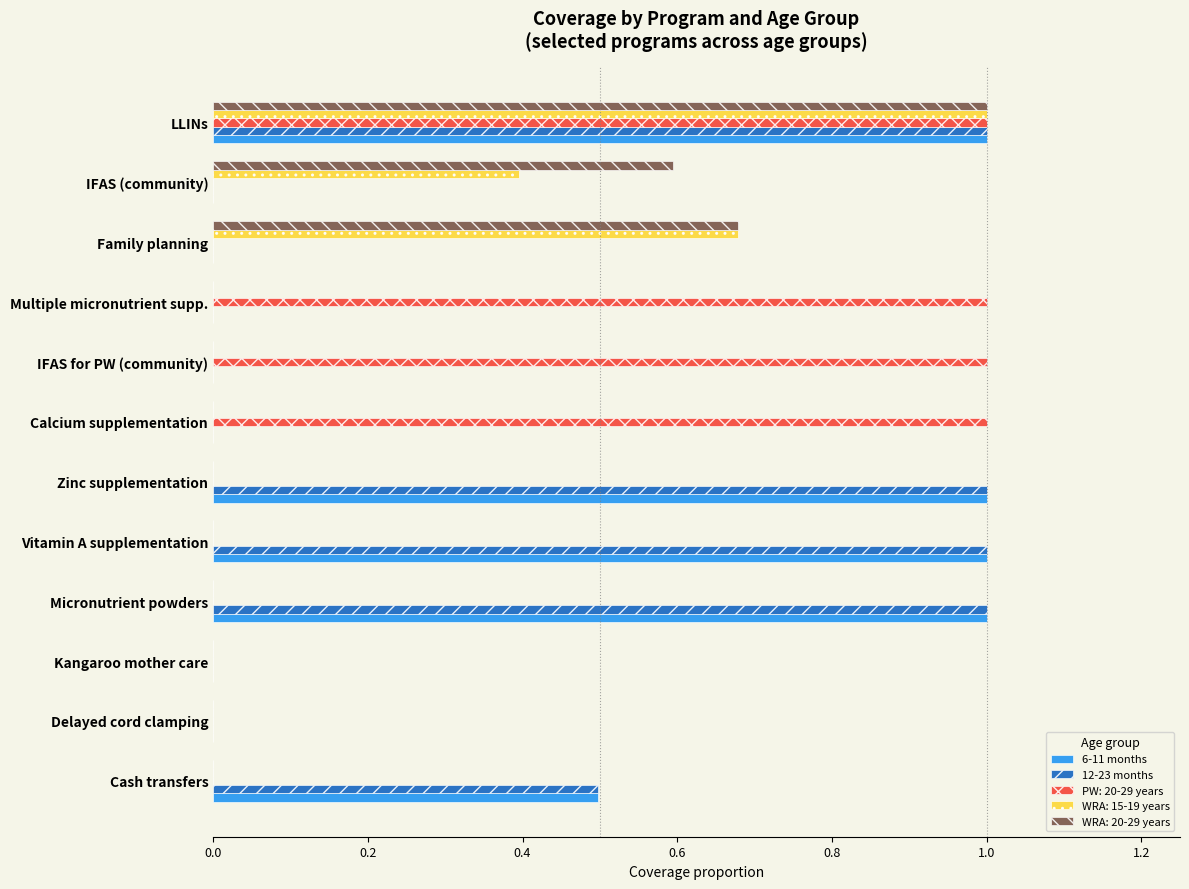

The value of PW: 20-29 years at Calcium supplementation is 1.0. True or false?

True